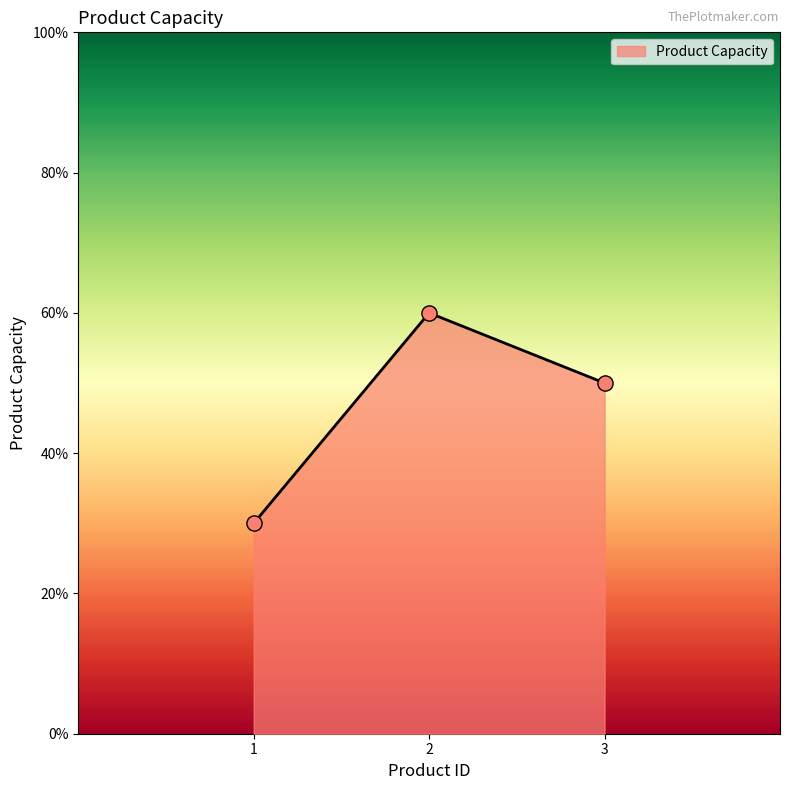

What is the ratio of the value at 2 to the value at 1?

2.0